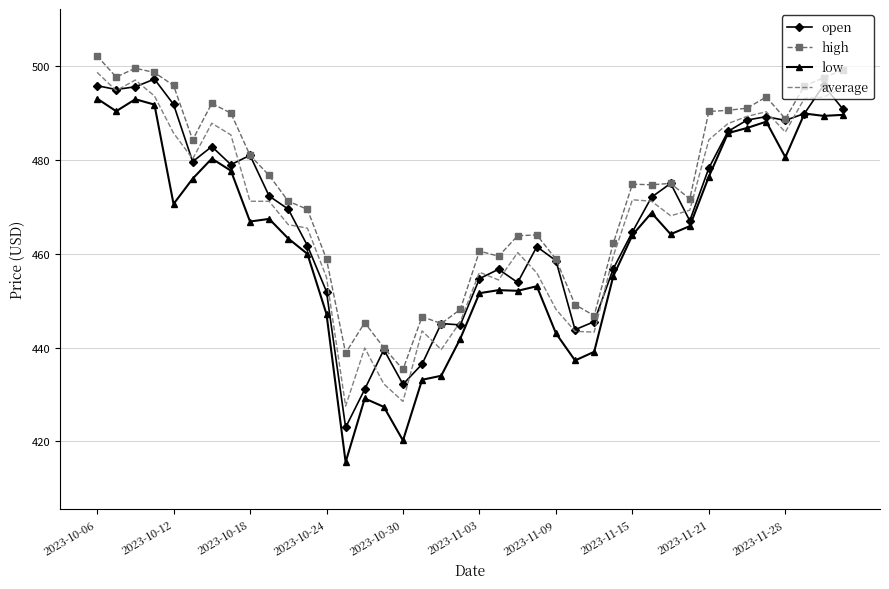

True or false: high and low cross at least once.

False